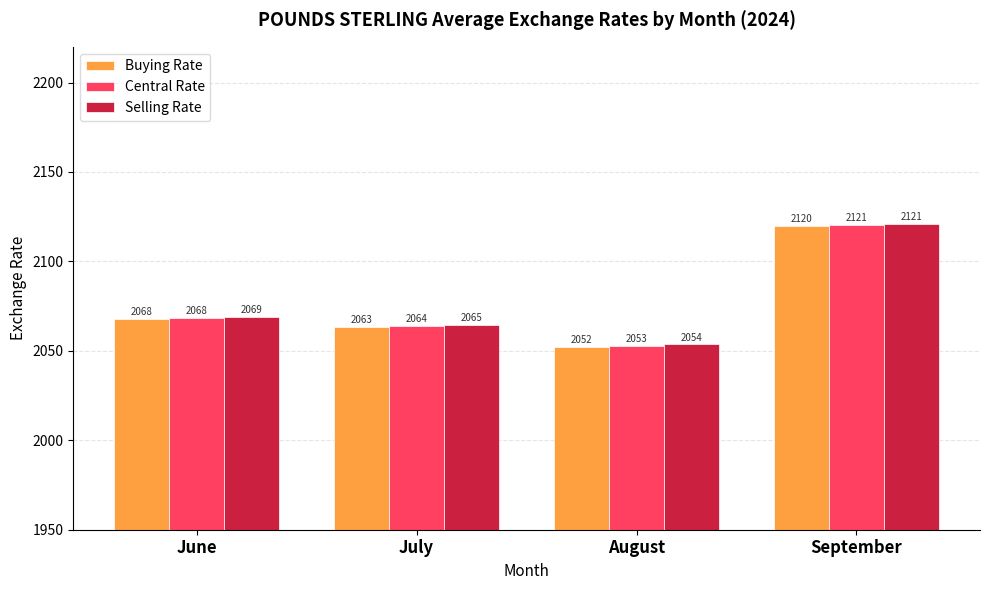

The Selling Rate series shows 3692.2 at July. True or false?

False